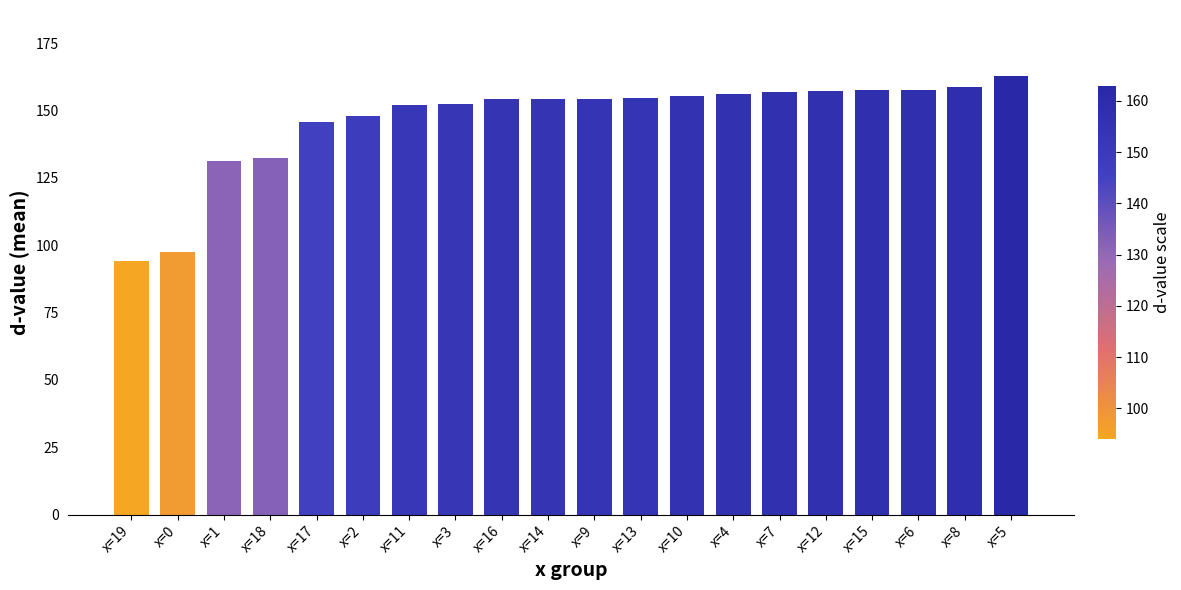

What is the label of the 18th bar from the right?

x=1